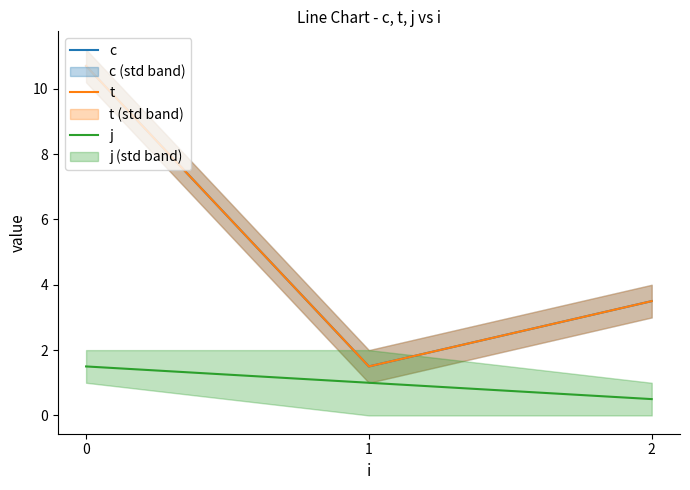

Does the chart have visible grid lines?

No